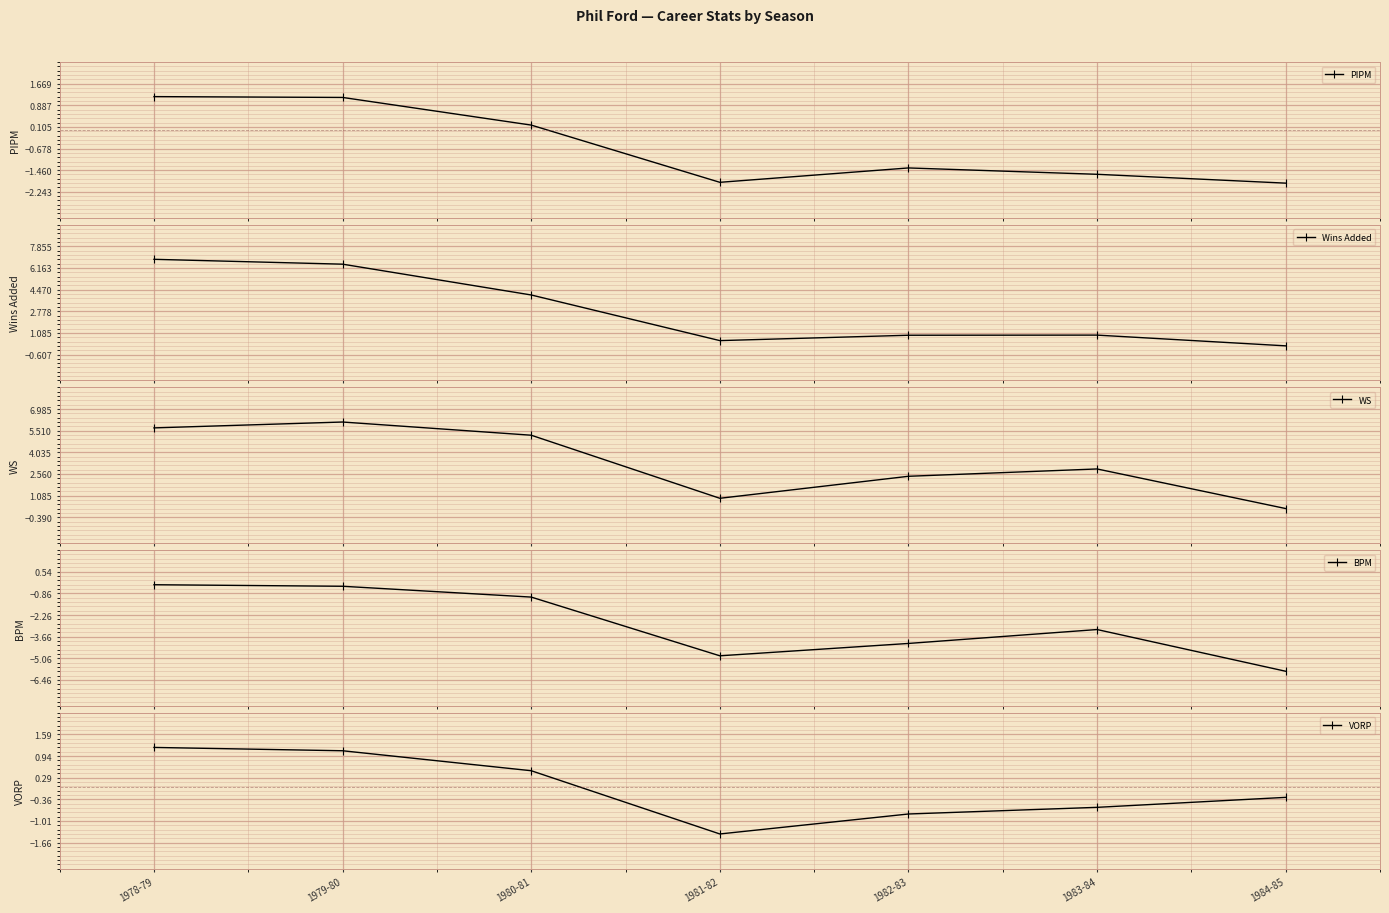

What is the lowest value of the PIPM series?

-1.9